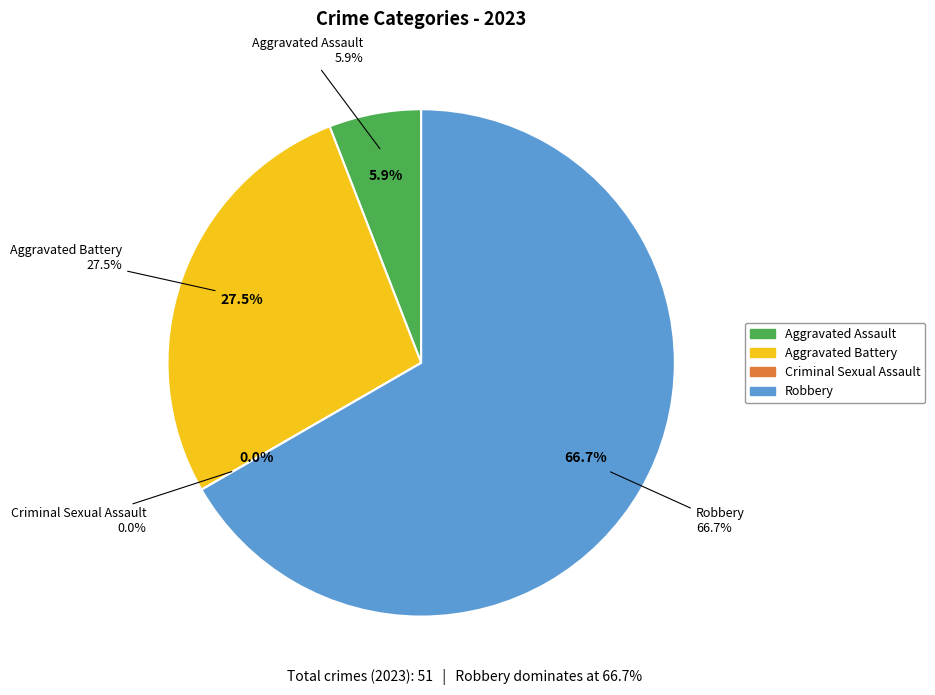

Between Robbery and Criminal Sexual Assault, which is larger?

Robbery